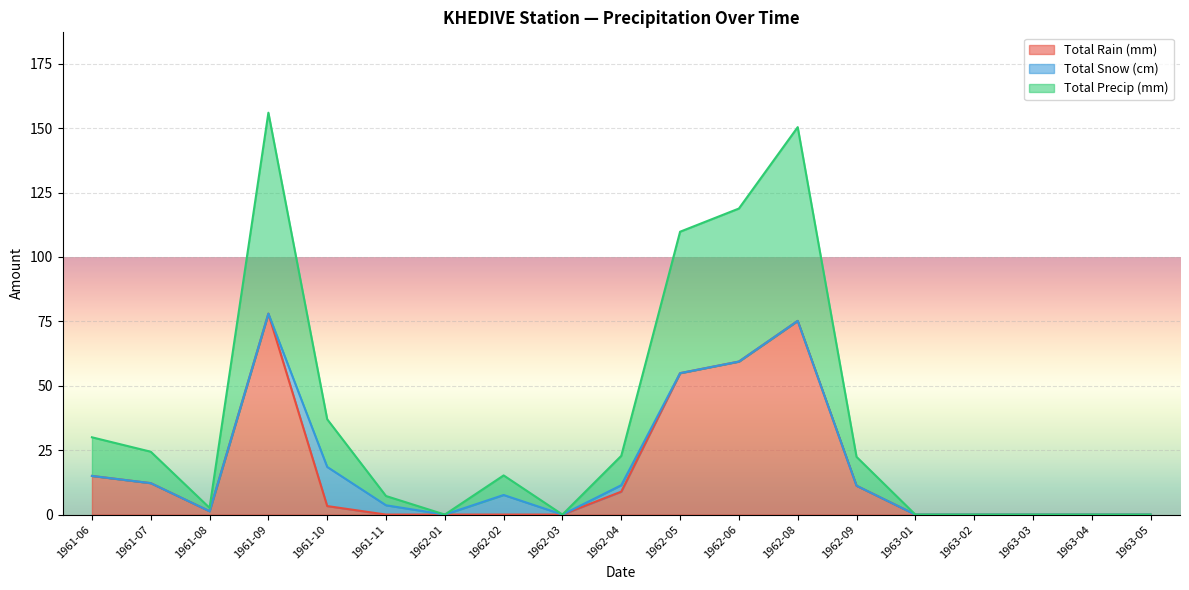

Where does the Total Rain (mm) series first go above 1?

1961-06